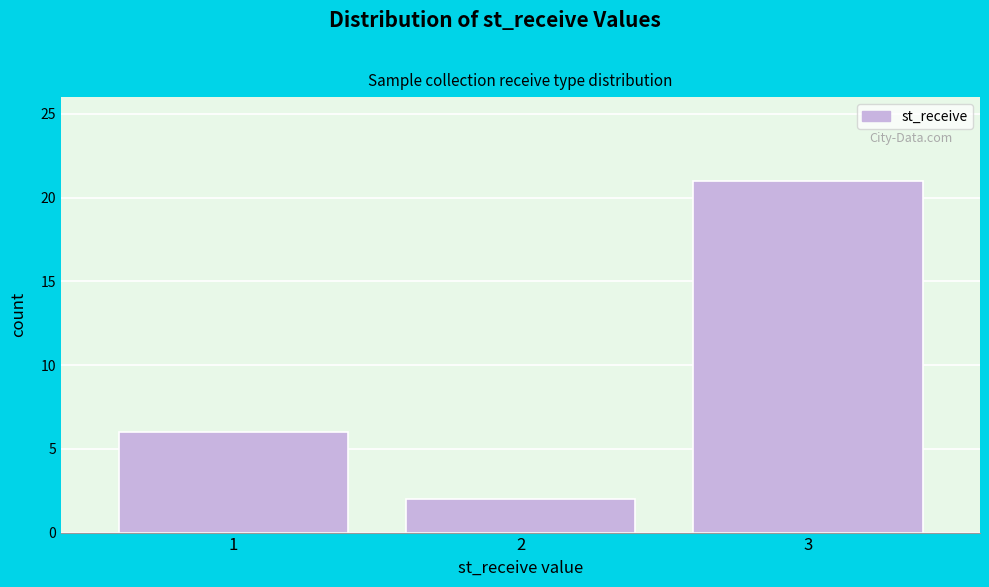

Reading left to right, extract all data points from this chart.

1=6	2=2	3=21